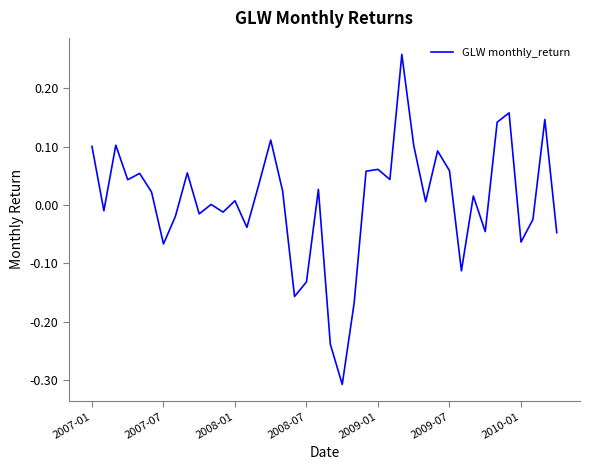

What is the difference between the maximum and second lowest values?

0.5